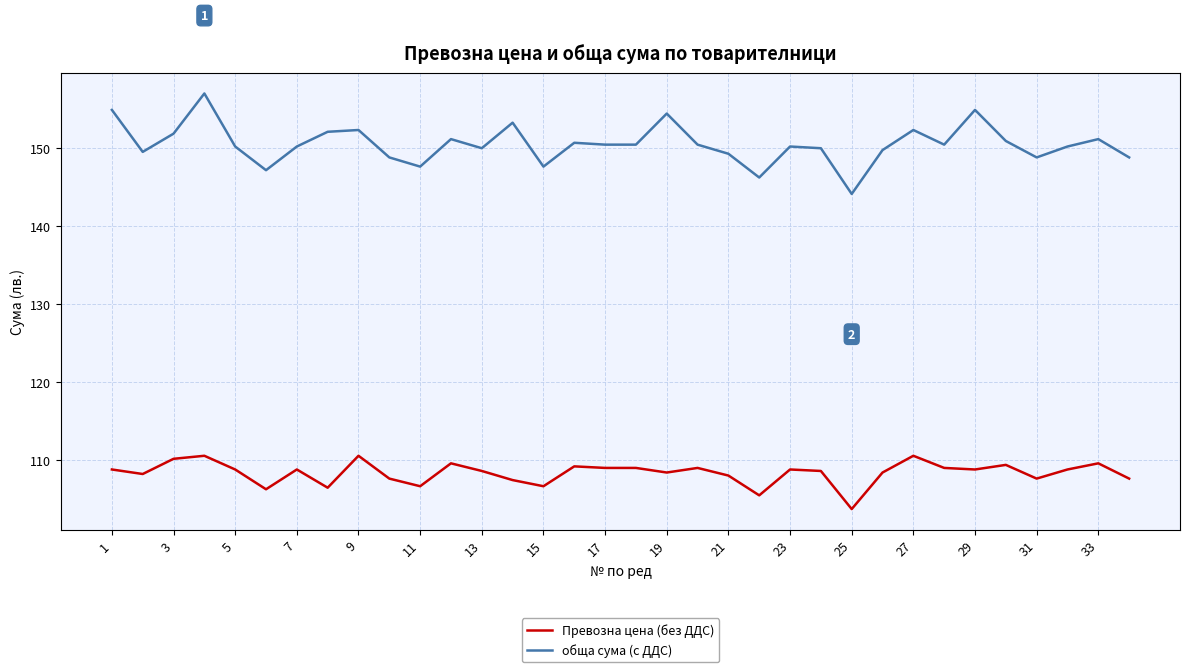

List the series in order of their peak value, lowest first.

Превозна цена (без ДДС), обща сума (с ДДС)